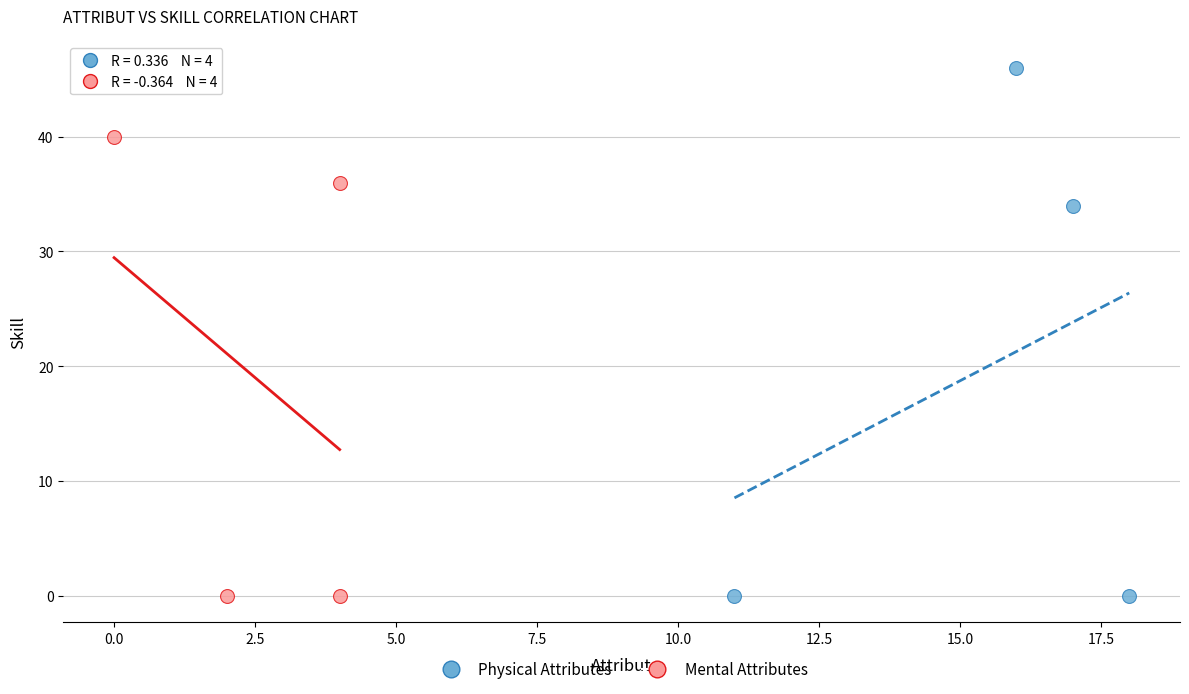

Which series reaches the maximum Y coordinate?

Physical Attributes